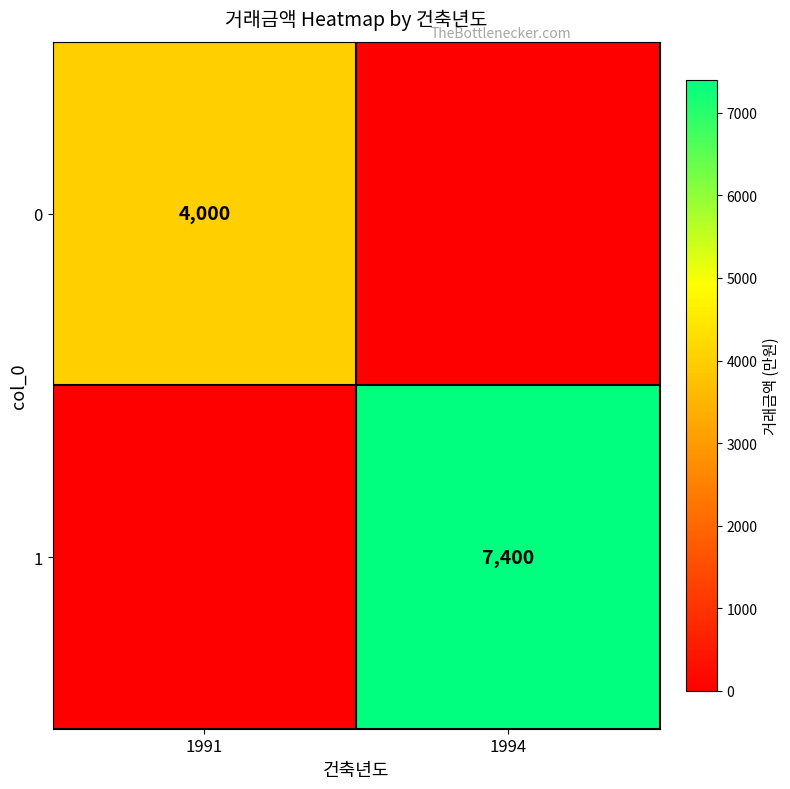

Is it true that 0 equals 4000 at 1991?

True